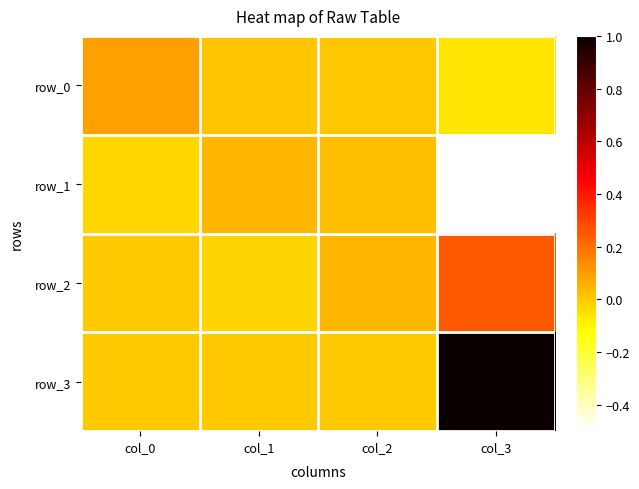

Which category has the highest value across all series?

col_3